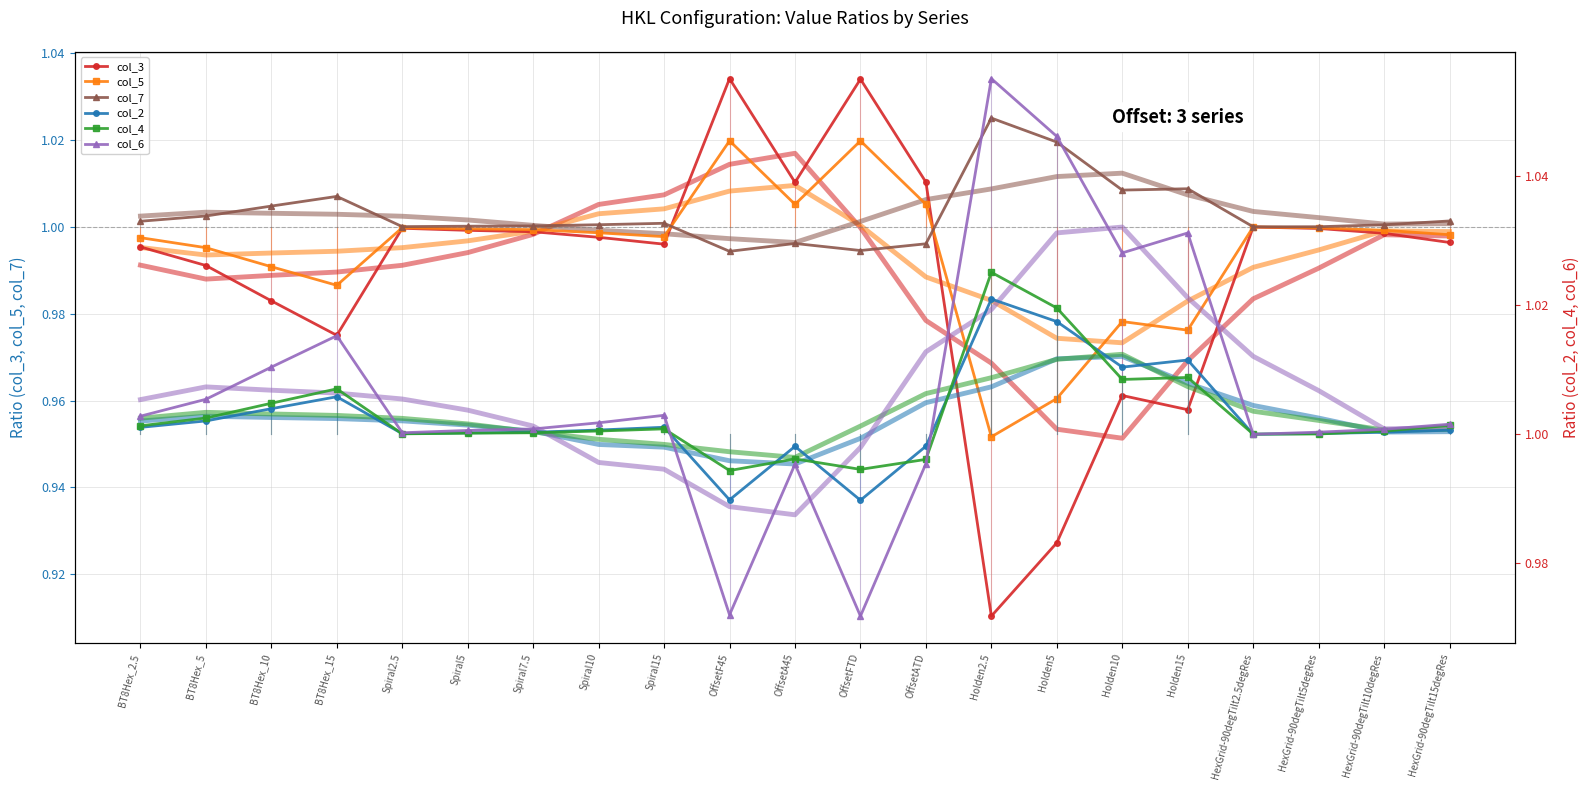

What is the value of the col_4 point at the 19th from the left?

1.0